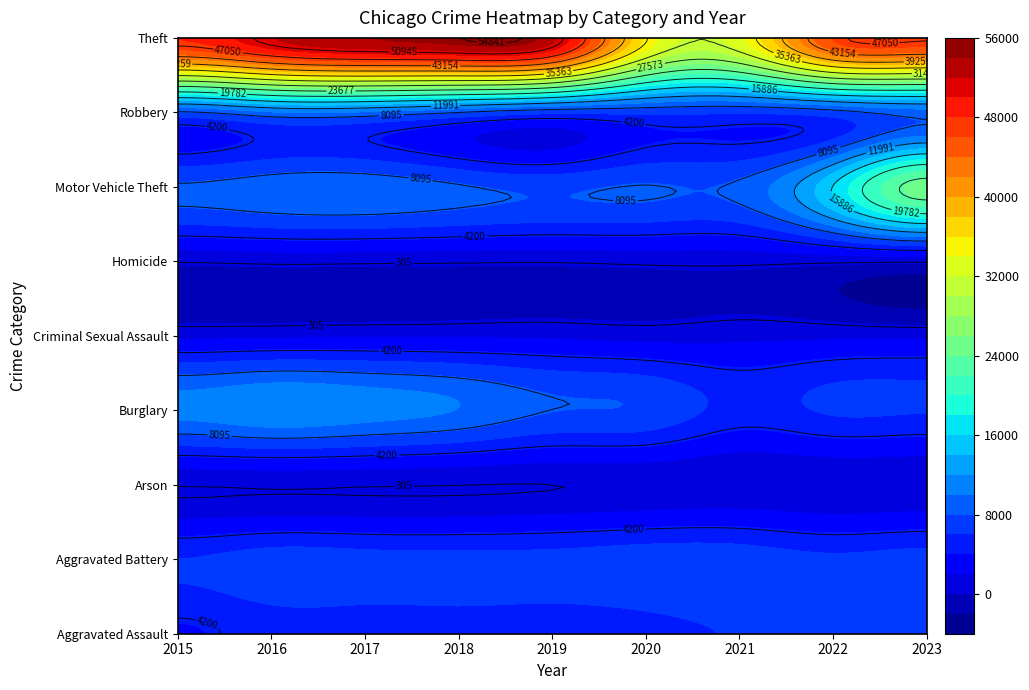

At which label is Theft closest to 44121?

2022